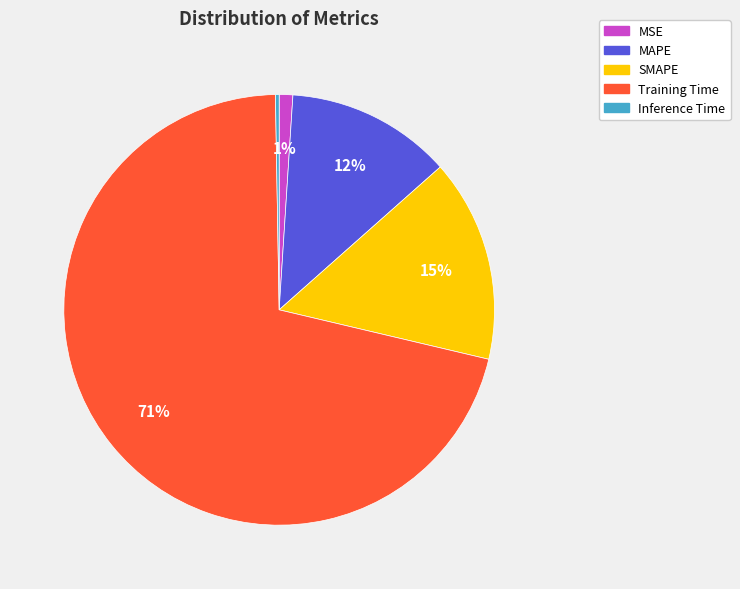

To the nearest percent, what percentage of the pie is MAPE?

12%